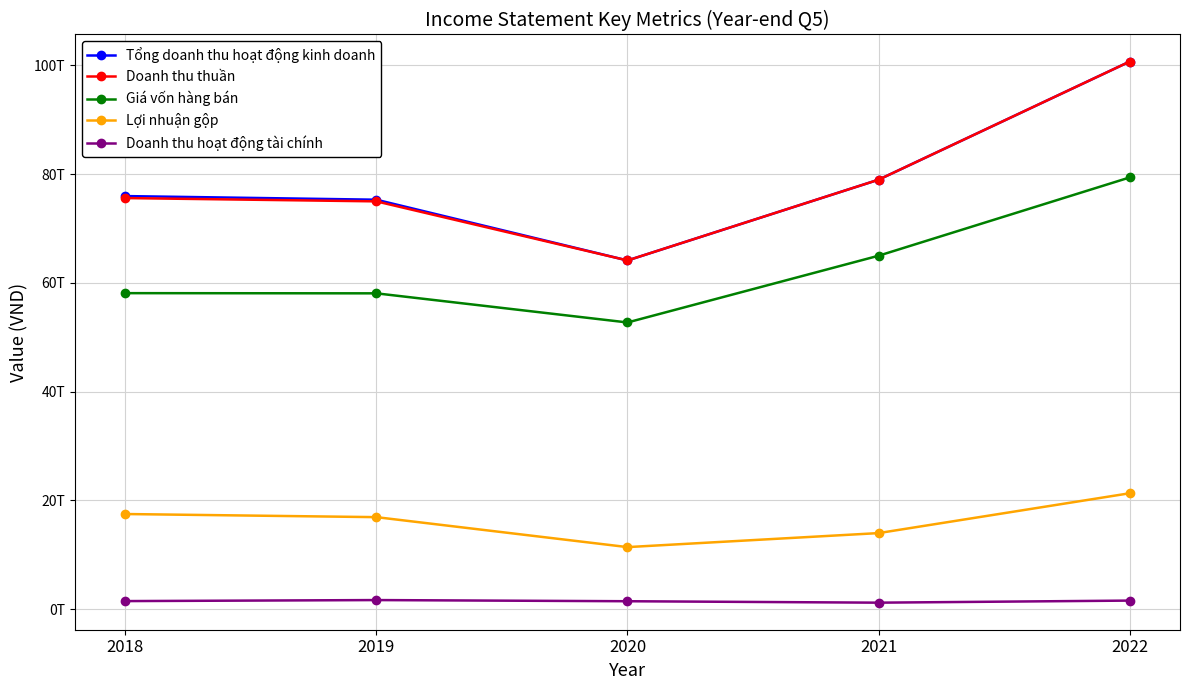

Is this an area chart (filled region under the line)?

No